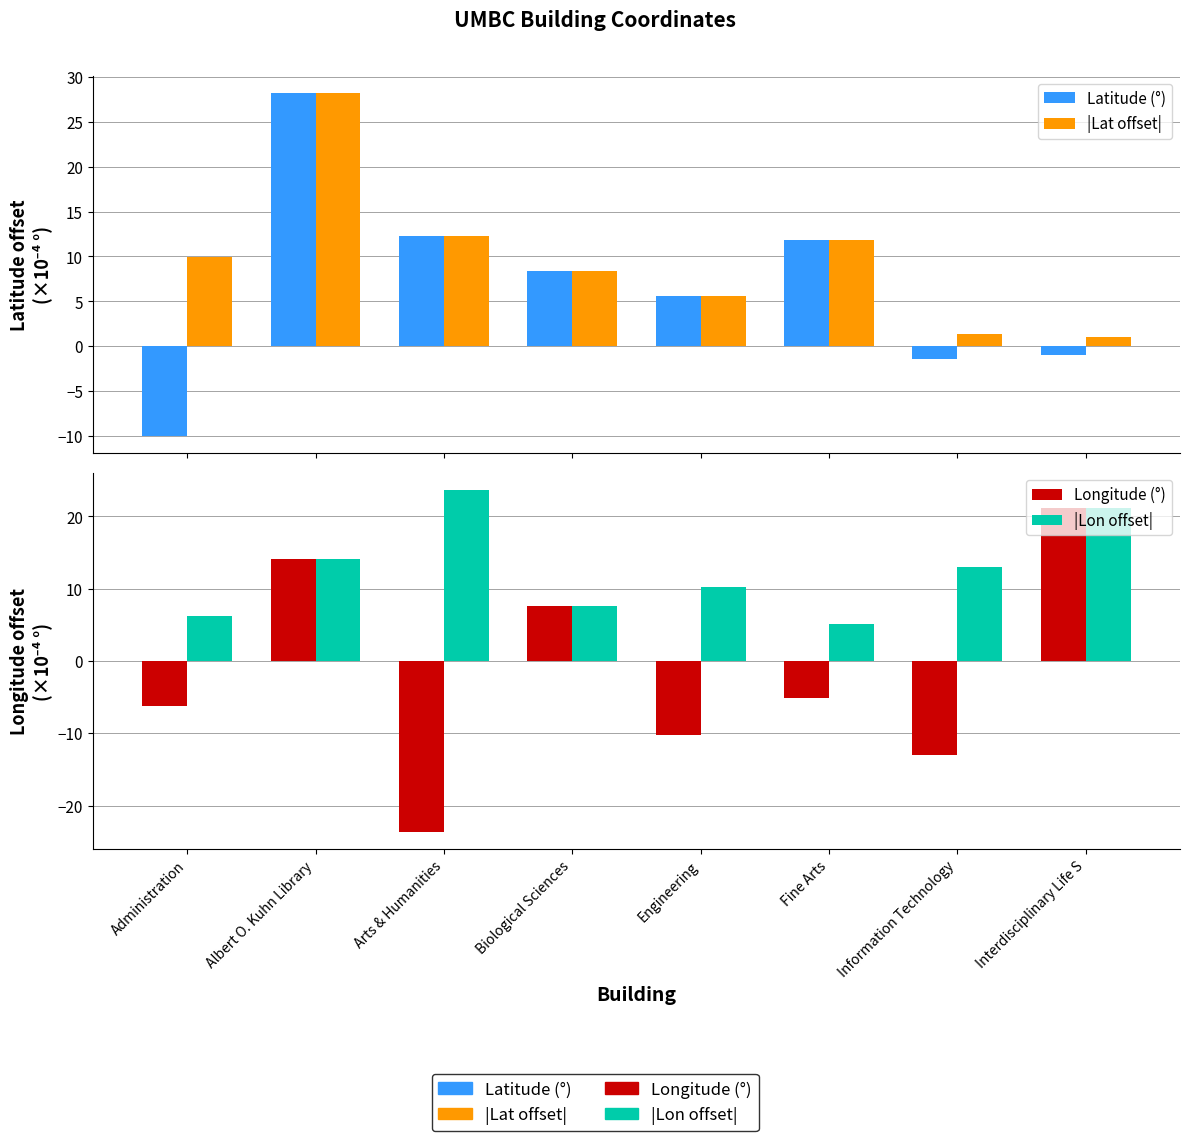

Is it true that Longitude (°) equals 4.5 at Interdisciplinary Life S?

False